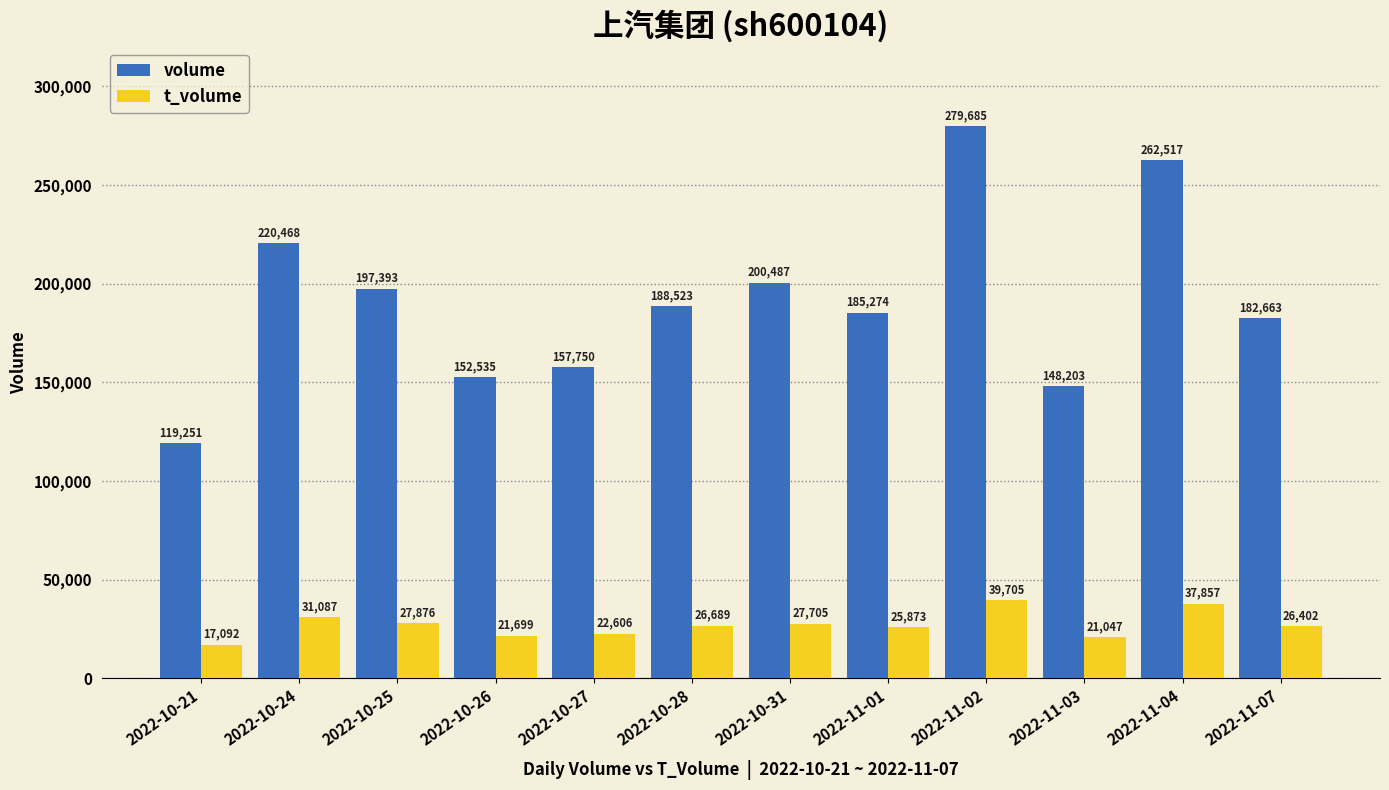

What is the difference between the second highest and minimum values in the volume series?

143266